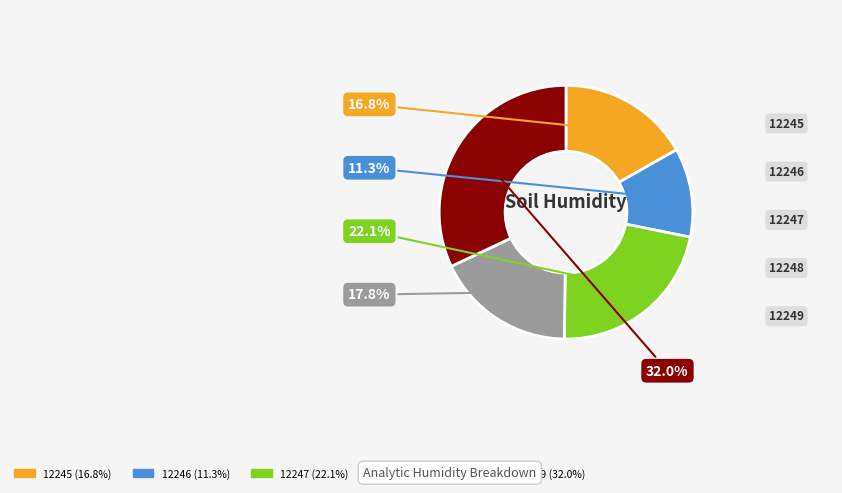

Does 12248 represent more than half of the total?

No